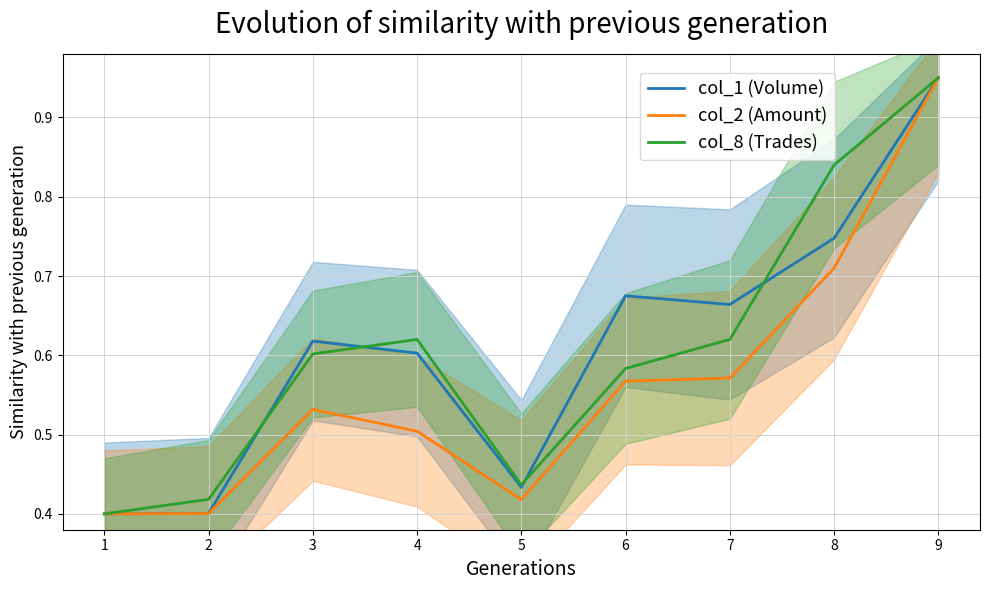

Rank the series by their maximum value, from highest to lowest.

col_1 (Volume), col_2 (Amount), col_8 (Trades)